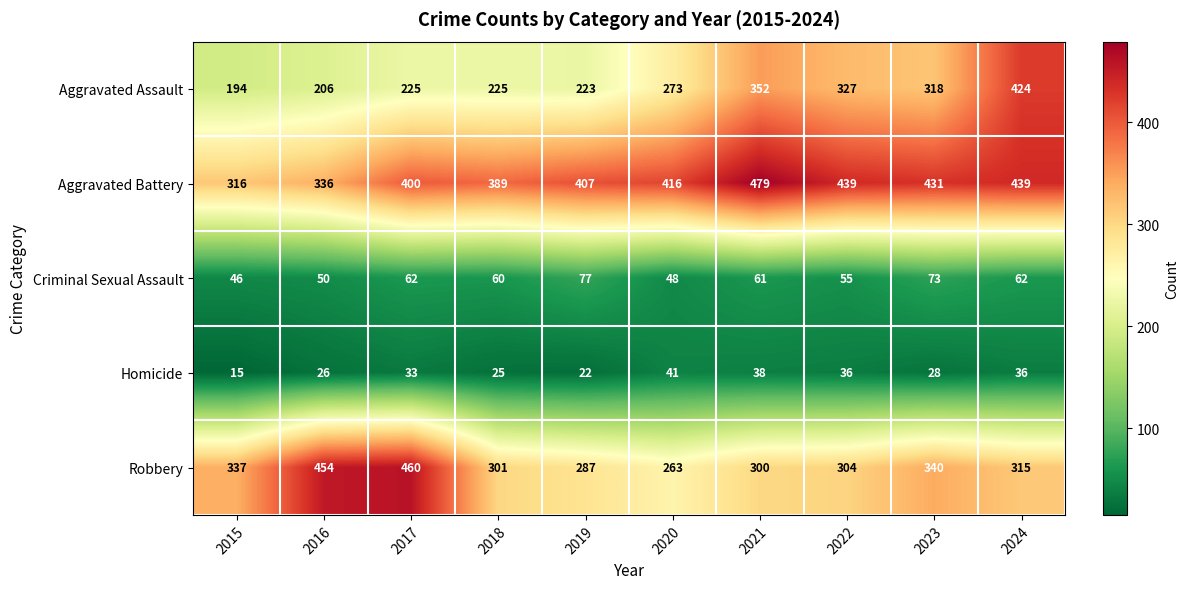

What is the minimum value shown in the chart?

15